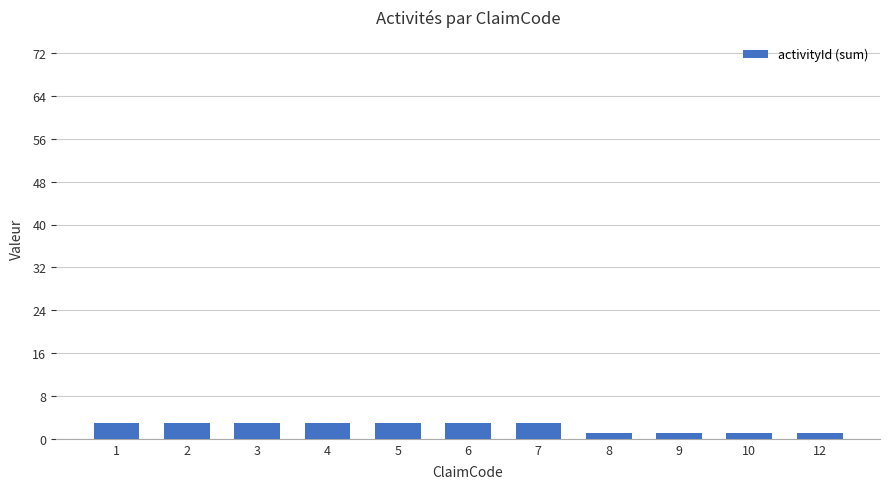

Which has a higher value, 8 or 2?

2